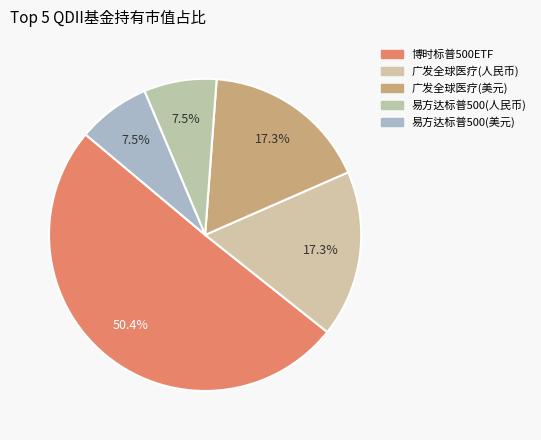

Count the number of slices in the pie.

5